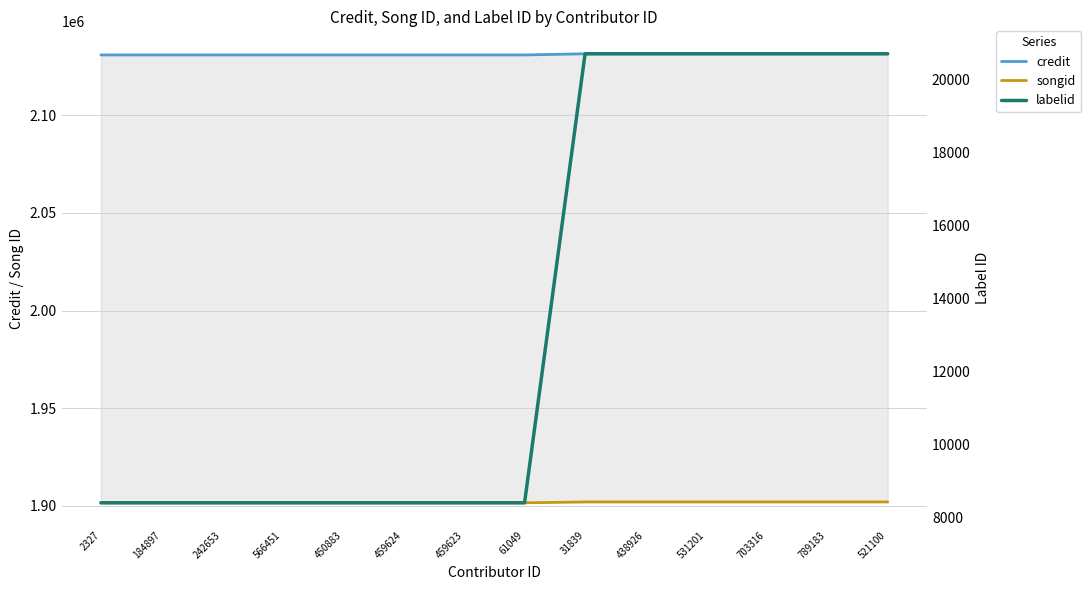

At how many categories does at least one series exceed 1278925?

14